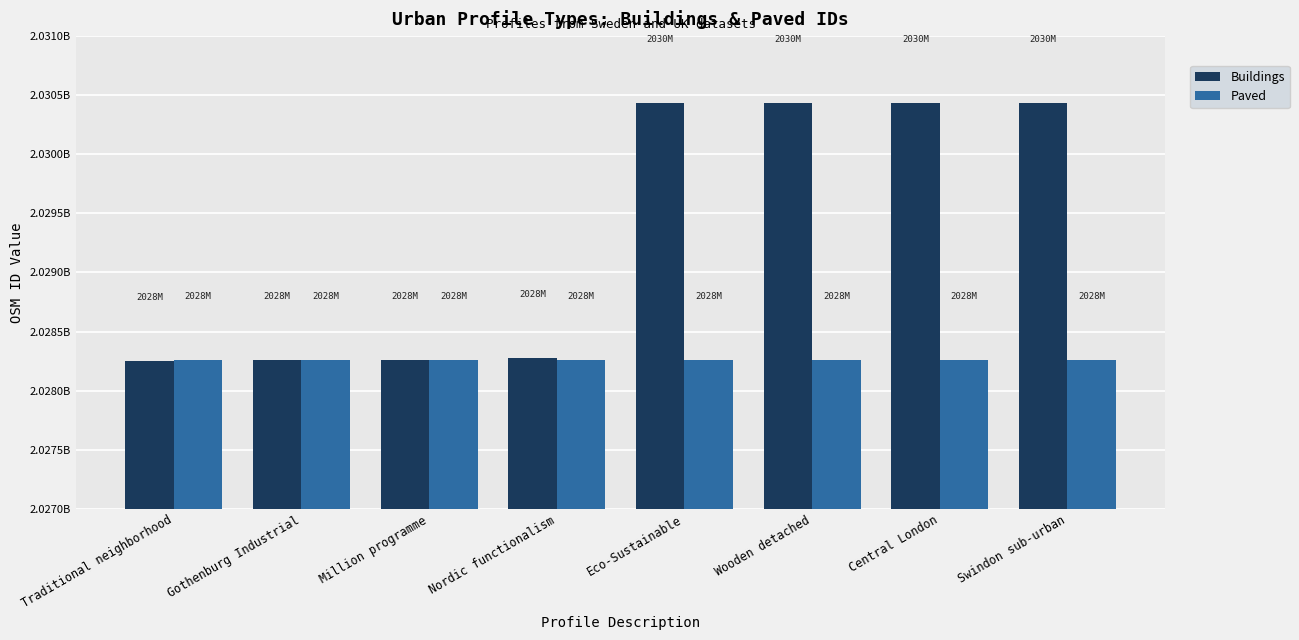

What is the minimum value for Buildings?

2028252320